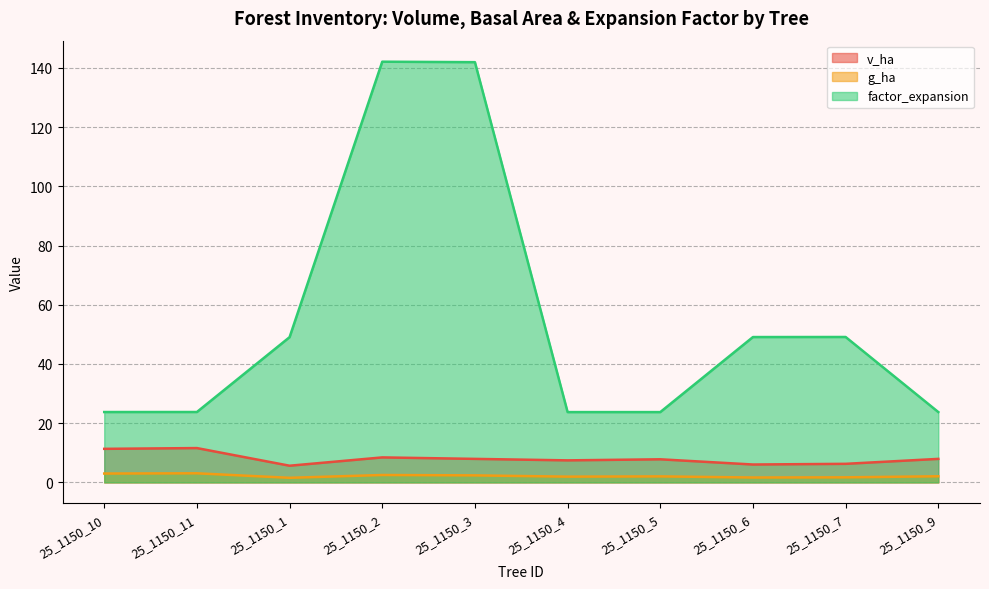

Reading left to right, transcribe all the data shown in this chart.

v_ha: 11.3	11.6	5.6	8.4	8.0	7.5	7.8	6.0	6.3	8.0
g_ha: 3.0	3.1	1.6	2.5	2.4	1.9	2.0	1.7	1.7	2.1
factor_expansion: 23.8	23.8	49.0	142.1	141.9	23.8	23.8	49.1	49.1	23.8